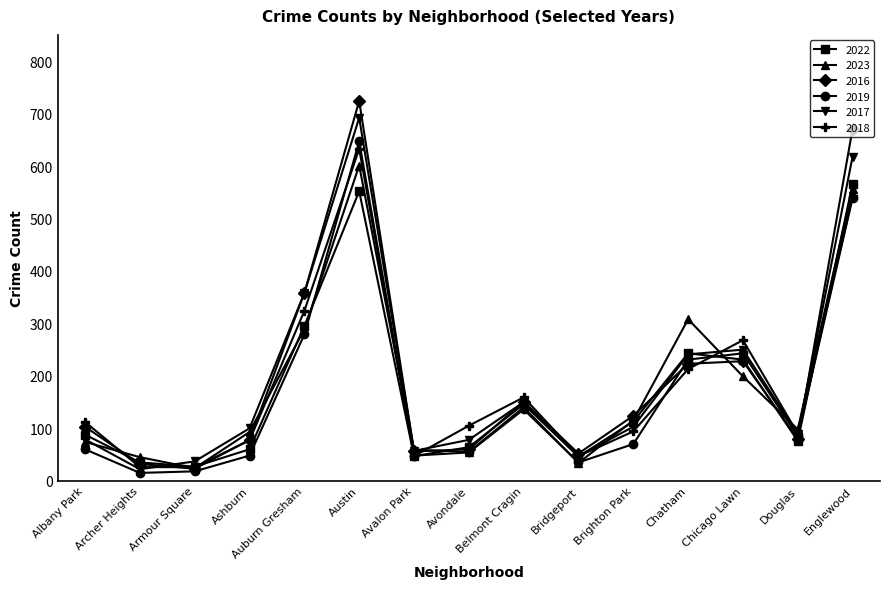

At which label does 2019 first exceed 70?

Auburn Gresham